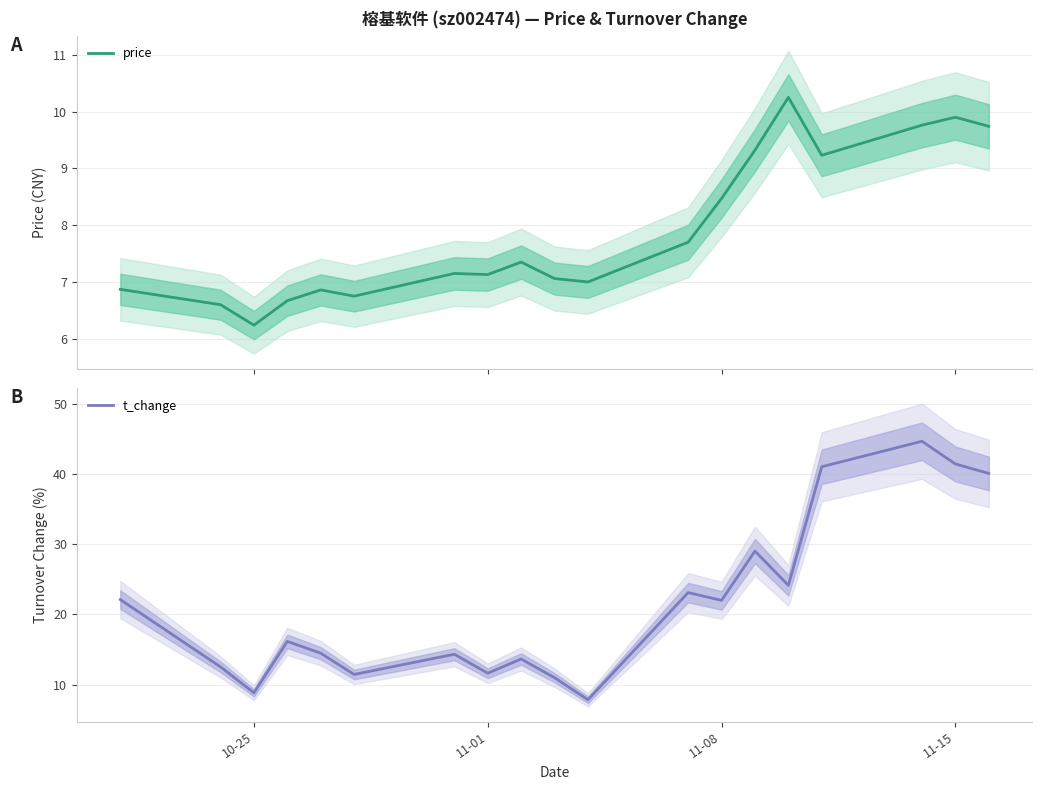

What is the maximum value for t_change?

44.7